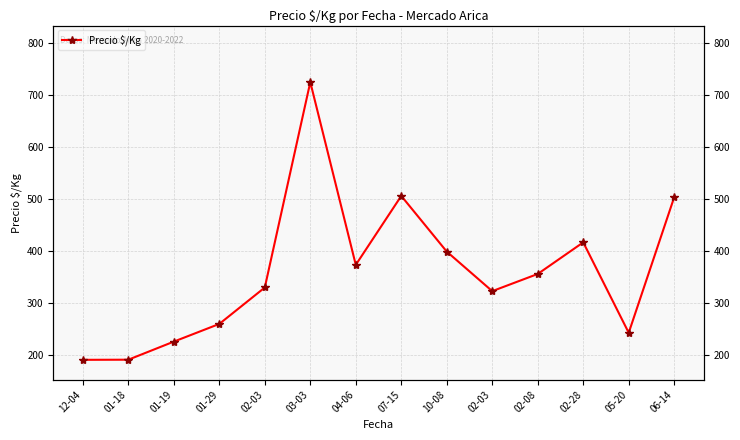

Where does the data first go above 356?

03-03